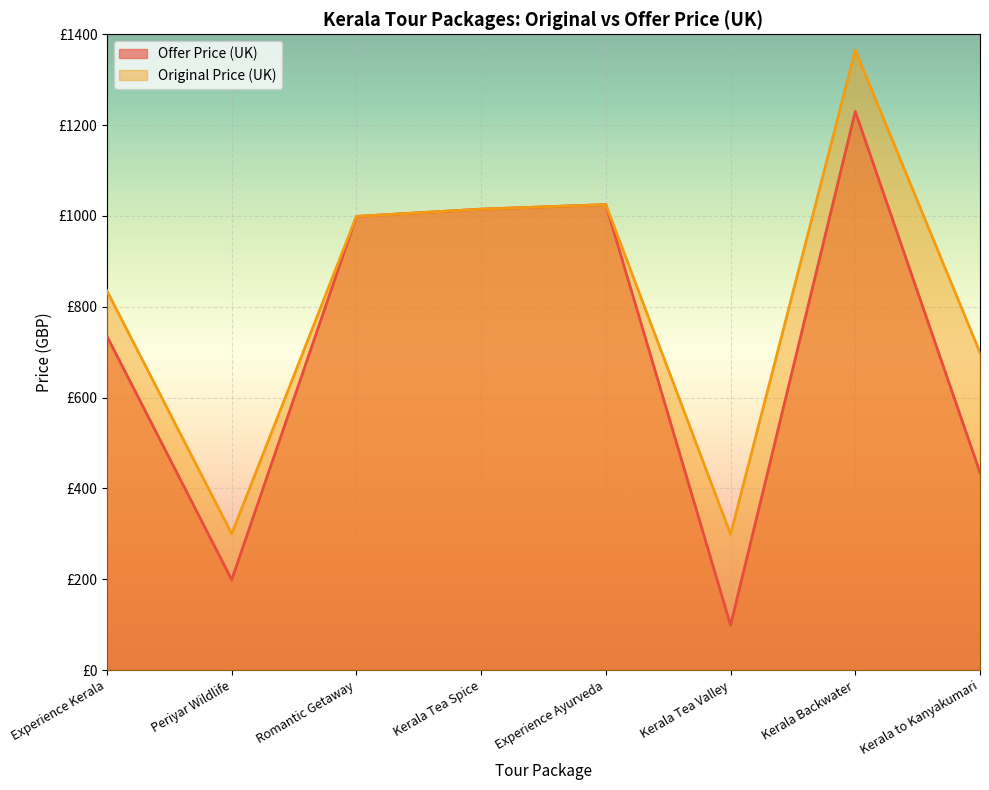

Count the number of data series in this chart.

2